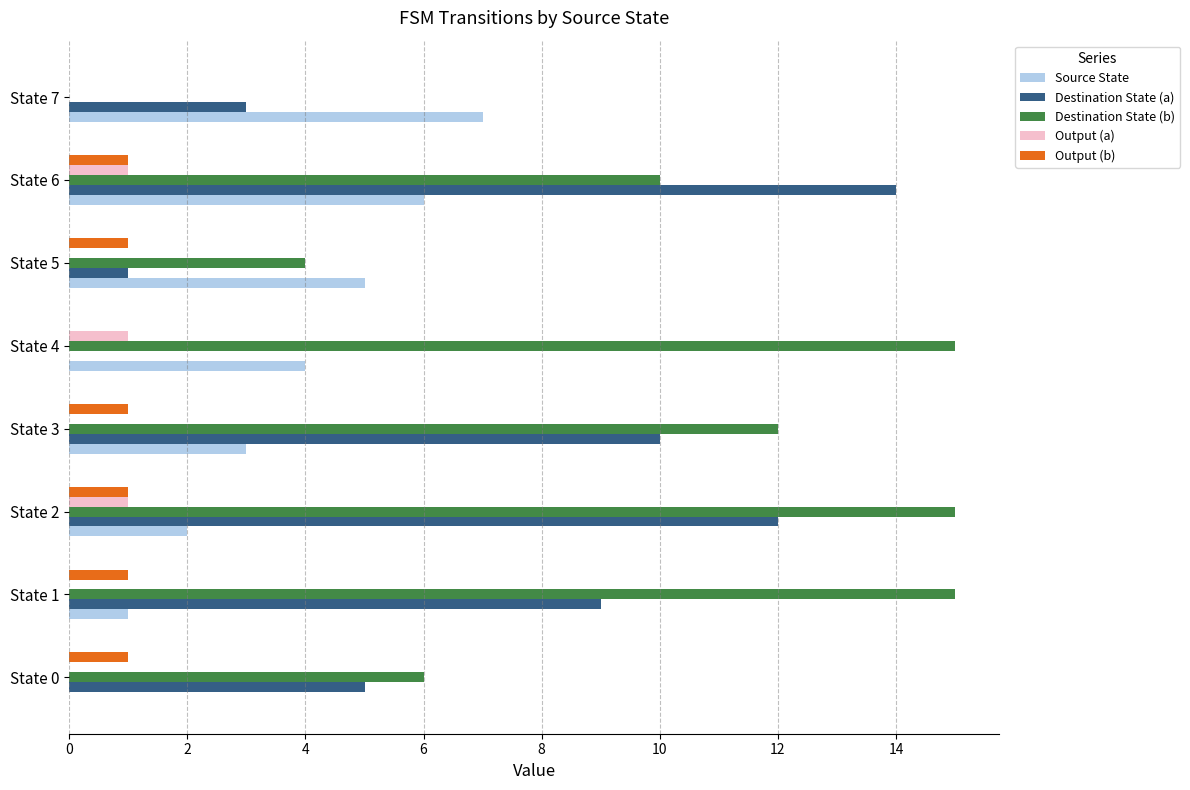

Between State 0 and State 3, which series saw the biggest shift?

Destination State (b)